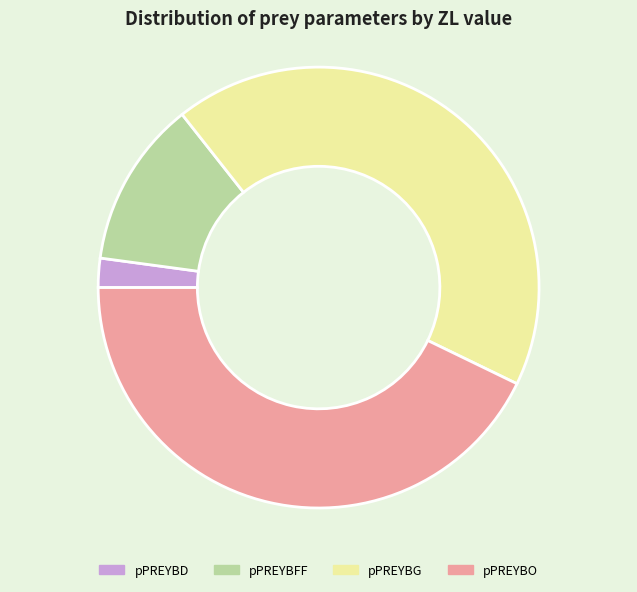

Which slice is the smallest?

pPREYBD